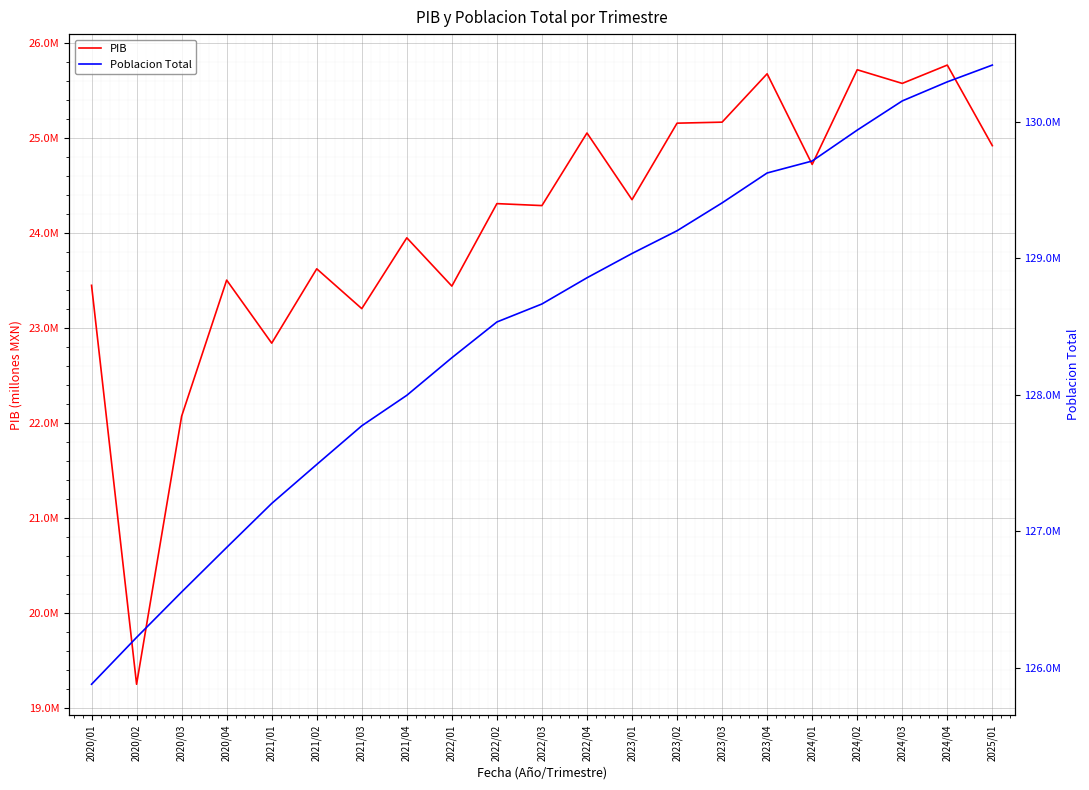

Which series has the largest range (max minus min)?

PIB